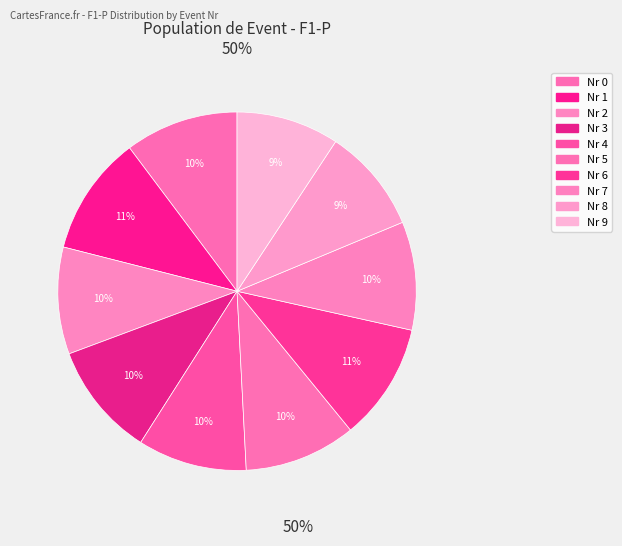

Is there any slice that represents more than half of the pie?

No